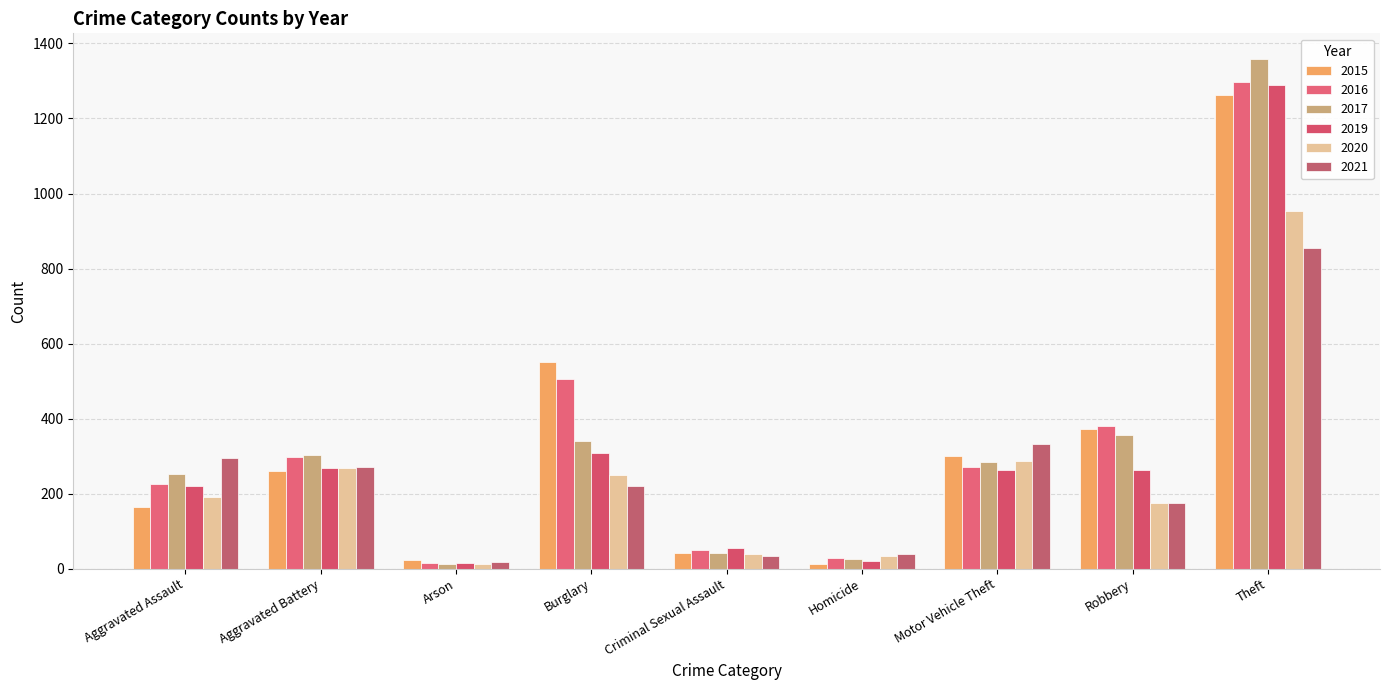

Reading left to right, list all the values displayed in this chart.

2015: 164	259	22	552	43	13	299	372	1263
2016: 225	298	14	505	51	28	272	381	1297
2017: 251	303	12	339	41	27	285	356	1359
2019: 220	267	16	308	55	21	262	263	1288
2020: 192	268	12	250	40	34	287	174	954
2021: 295	270	18	220	33	38	332	175	856